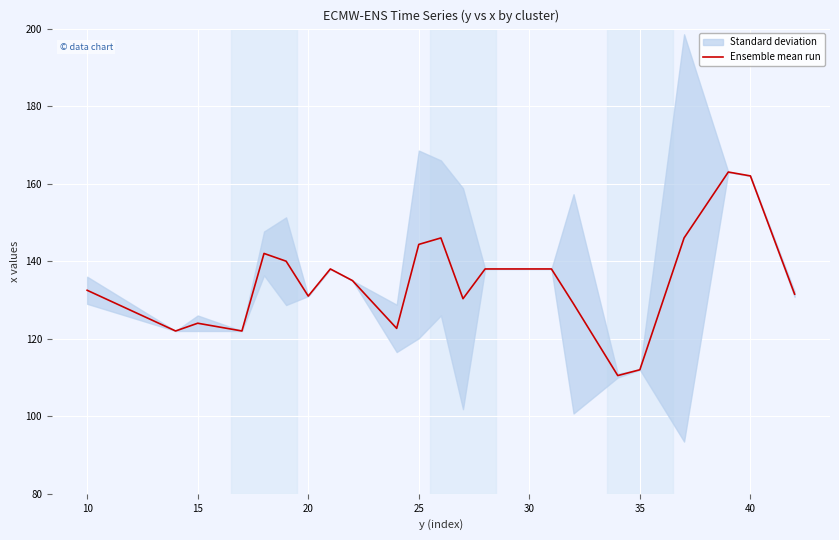

The value of Ensemble mean run at 25 is 214.7. True or false?

False